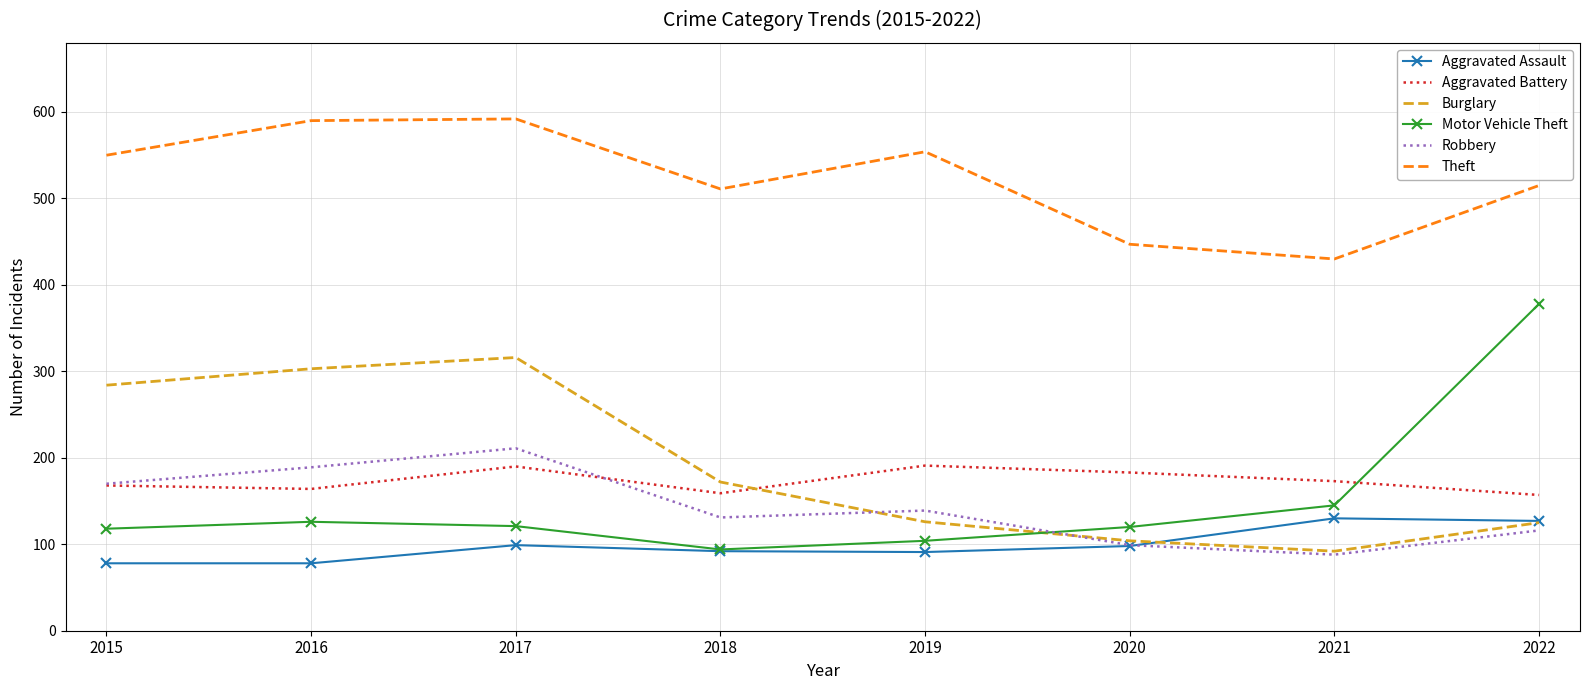

What is the maximum value shown in the chart?

592